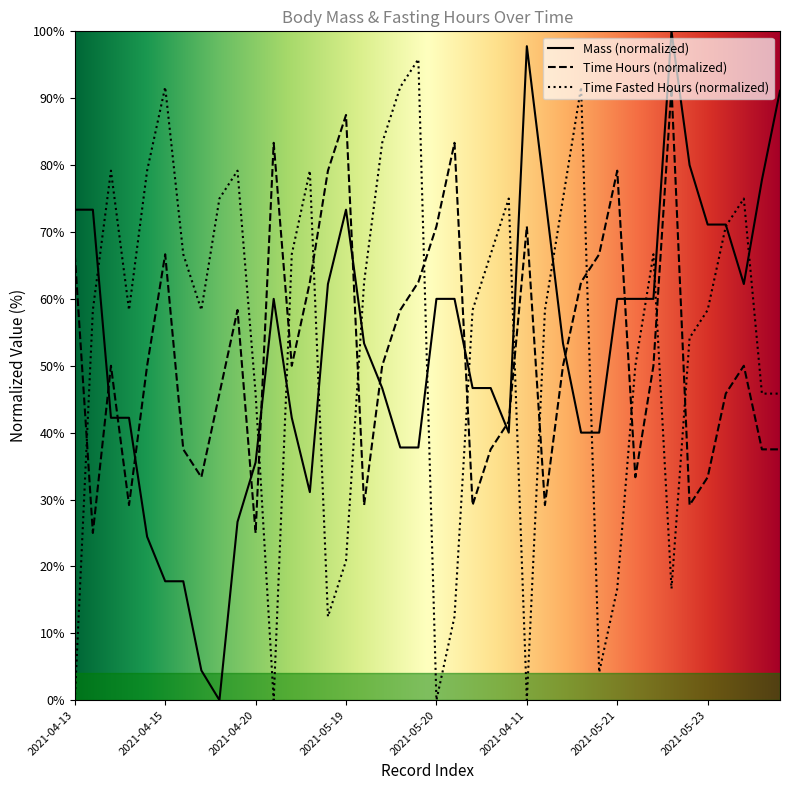

What is the difference between the maximum and second lowest values in the Mass series?

95.6